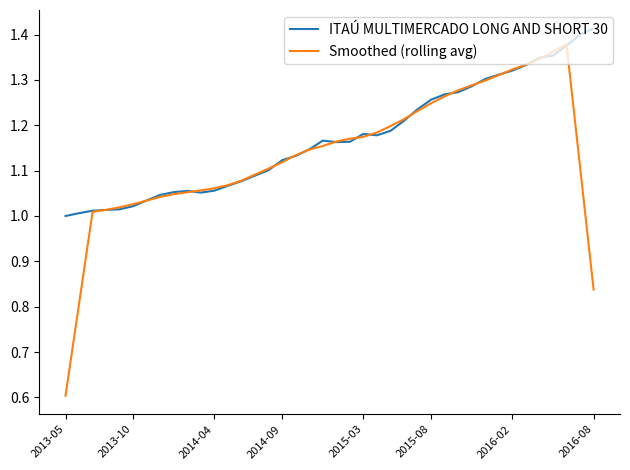

True or false: ITAÚ MULTIMERCADO LONG AND SHORT 30 has more than 0 points higher than both neighbors.

True